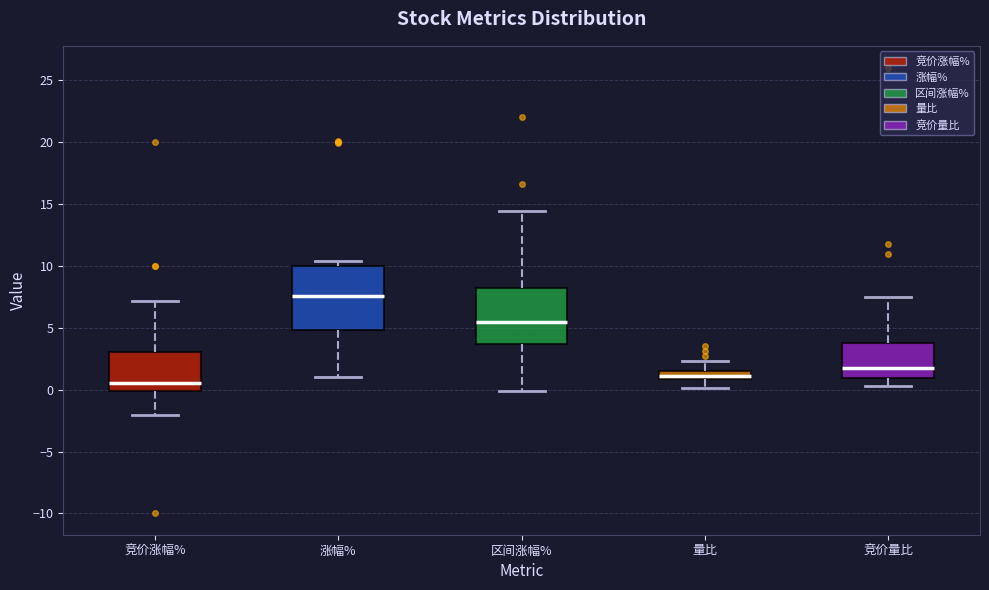

Which box's median line is the lowest?

竞价涨幅%